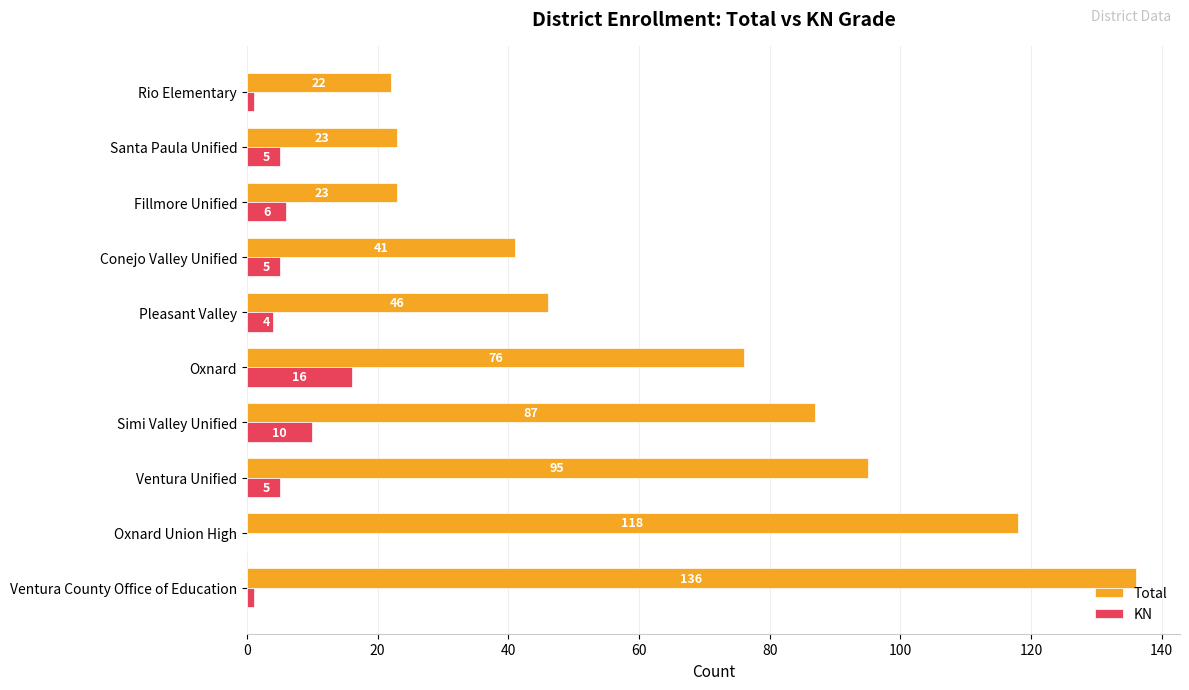

Which series has the largest total across all categories?

Total